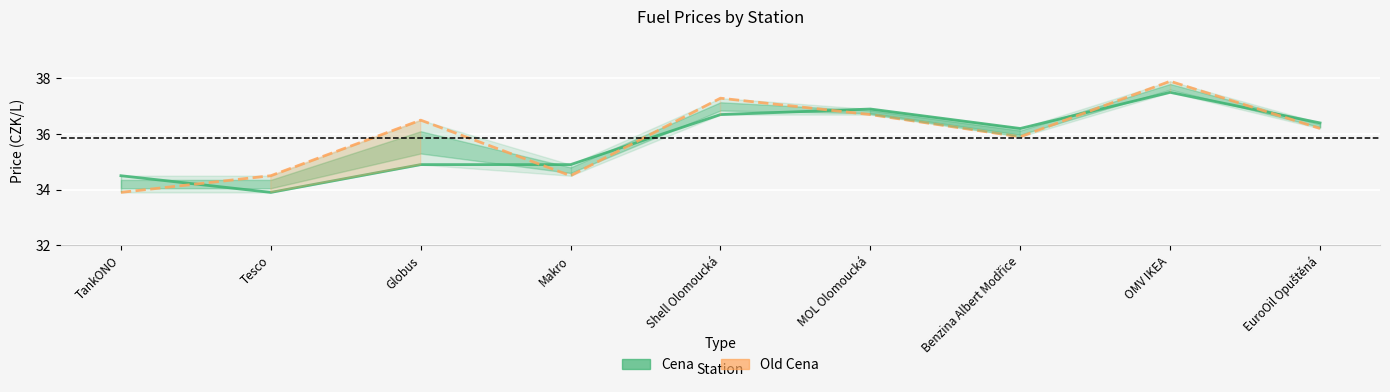

What is the highest value of the Old Cena series?

37.9